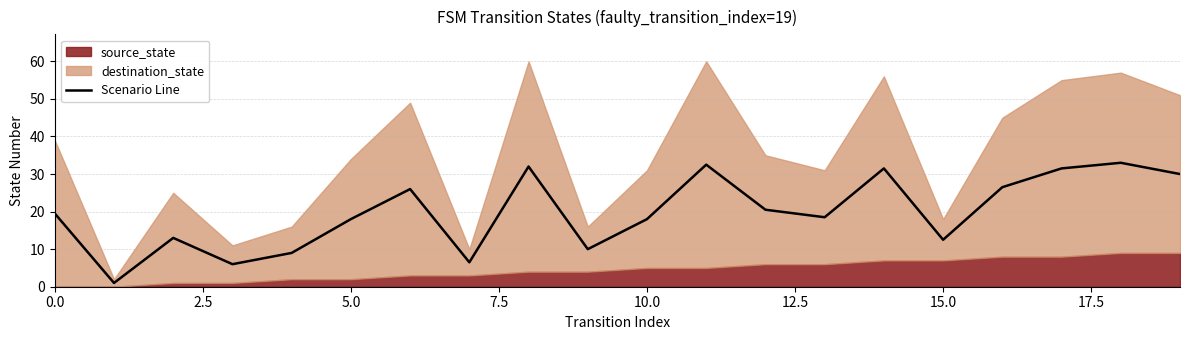

Reading left to right, what are all the values shown in this chart?

19.5	1.0	13.0	6.0	9.0	18.0	26.0	6.5	32.0	10.0	18.0	32.5	20.5	18.5	31.5	12.5	26.5	31.5	33.0	30.0